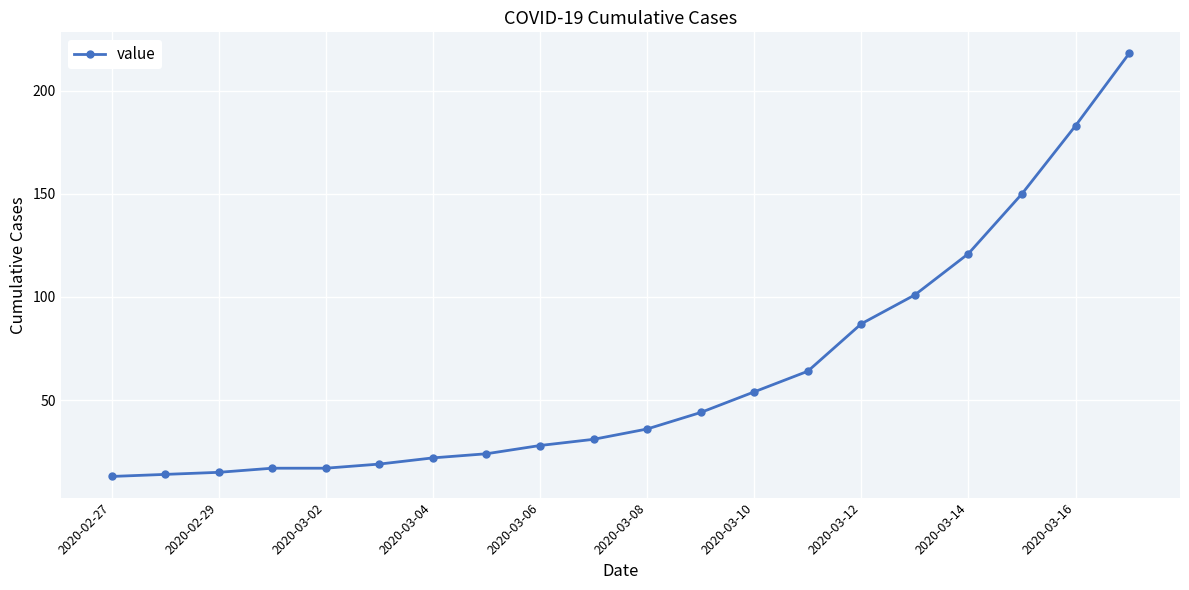

Does the chart have visible grid lines?

Yes